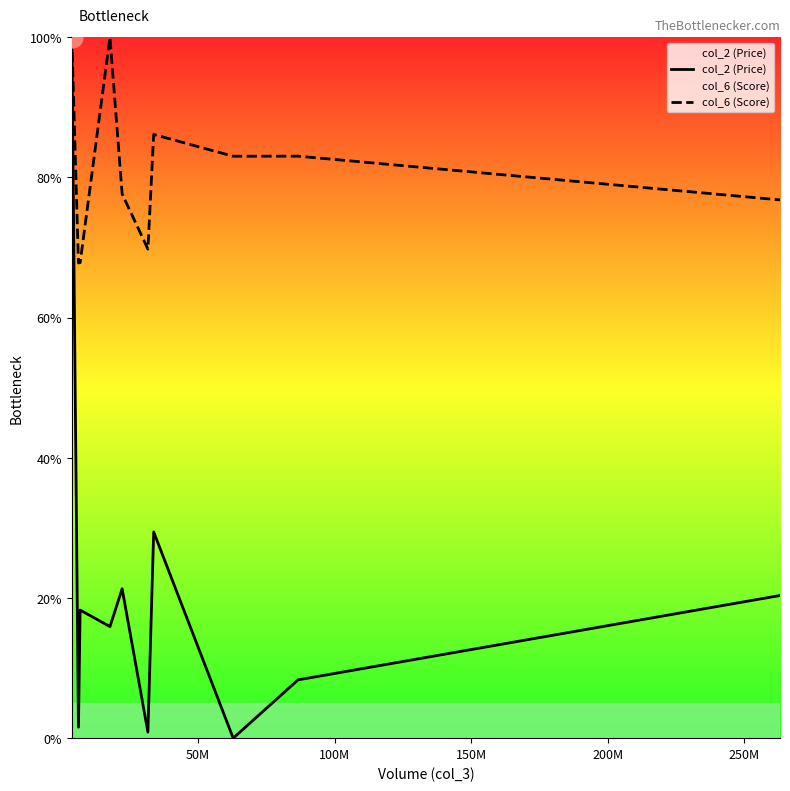

Which series has the largest total across all categories?

col_6 (Score)